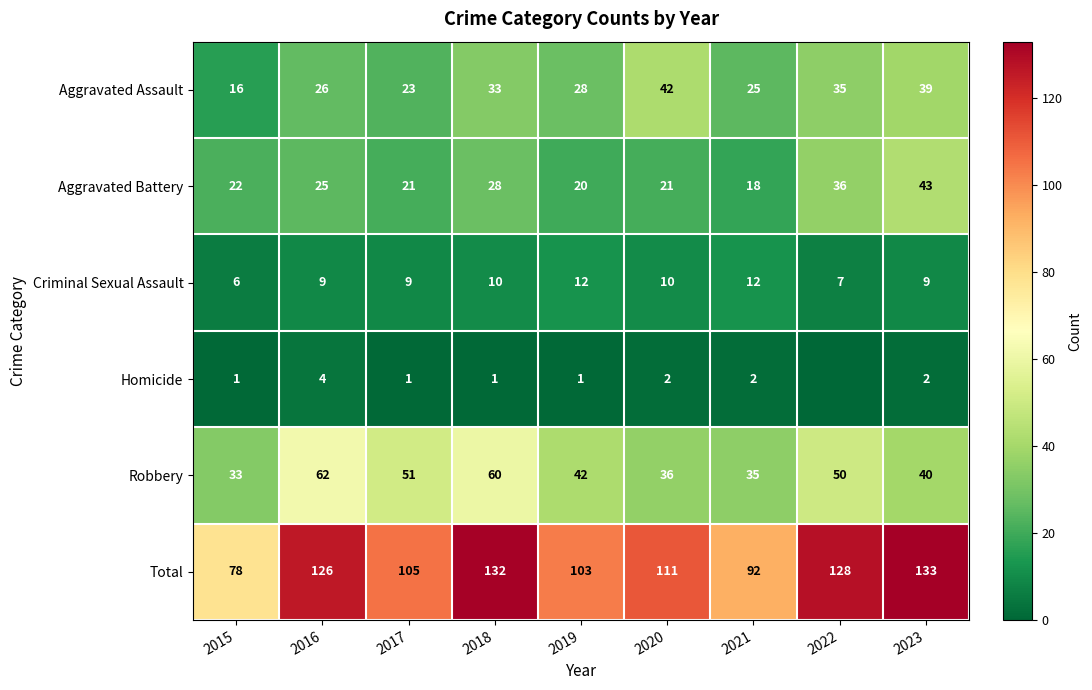

What is the spread (max minus min) of values at 2023?

131